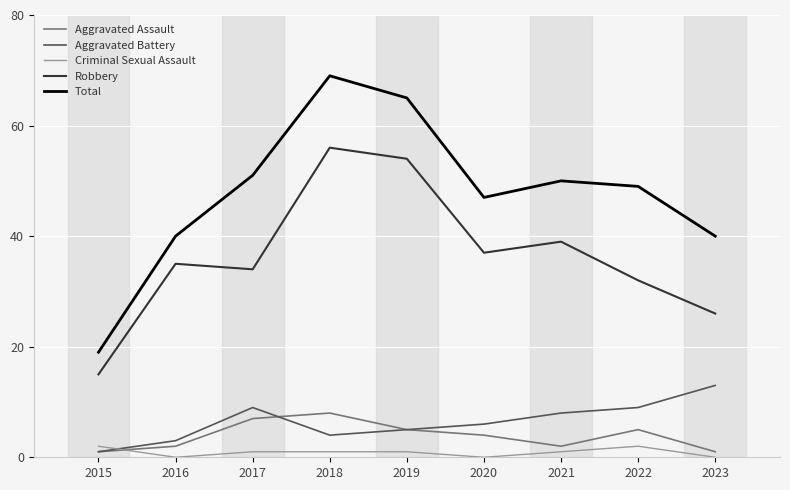

Which series changed the most between 2021 and 2023?

Robbery